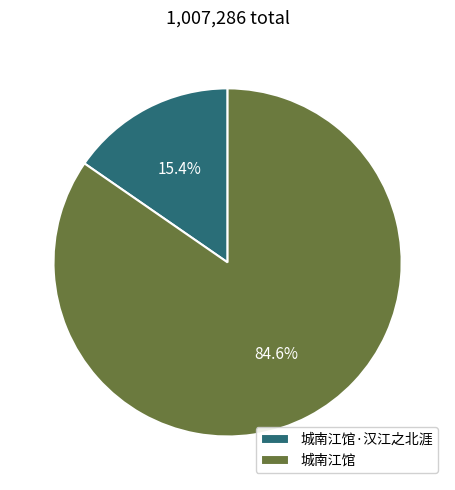

Which slice is the largest?

城南江馆